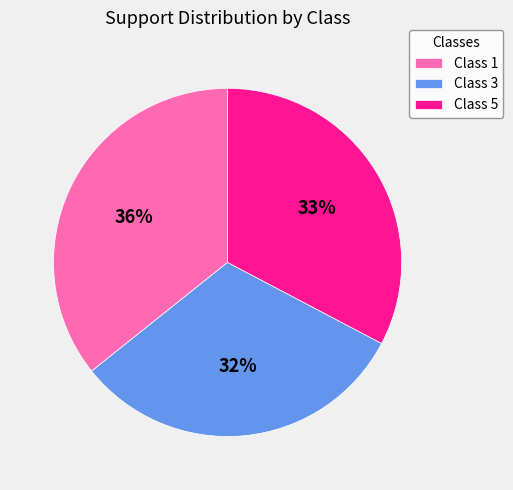

Count the number of slices in the pie.

3